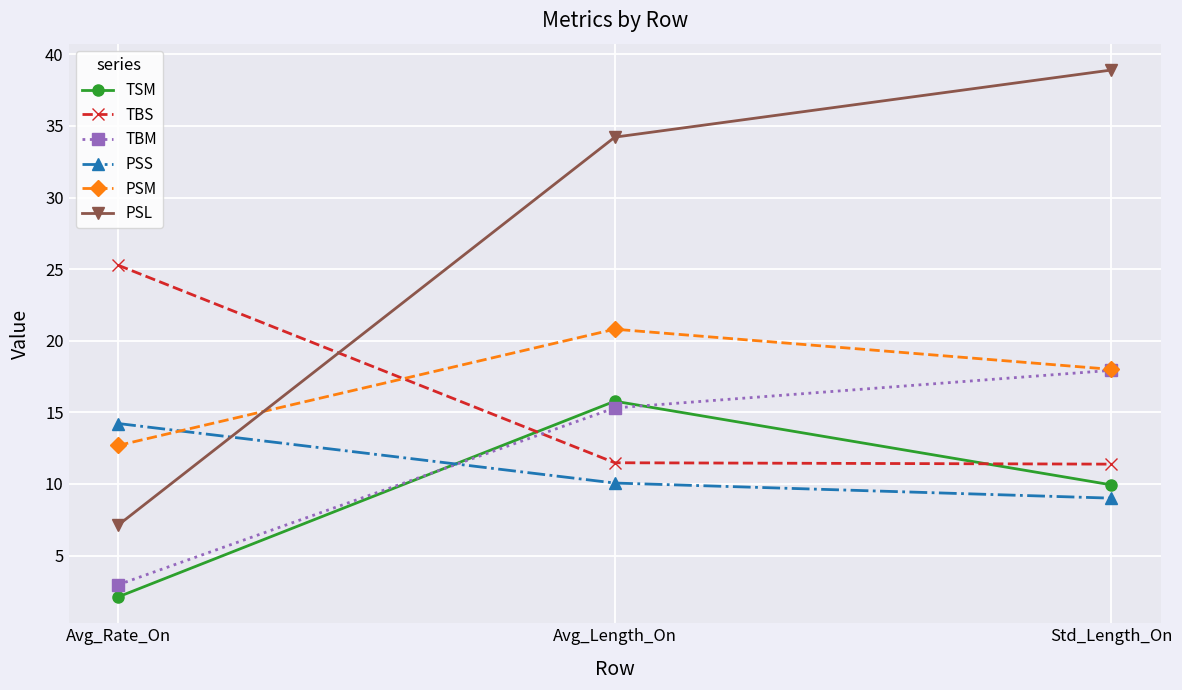

At which category is the sum across all series the highest?

Avg_Length_On